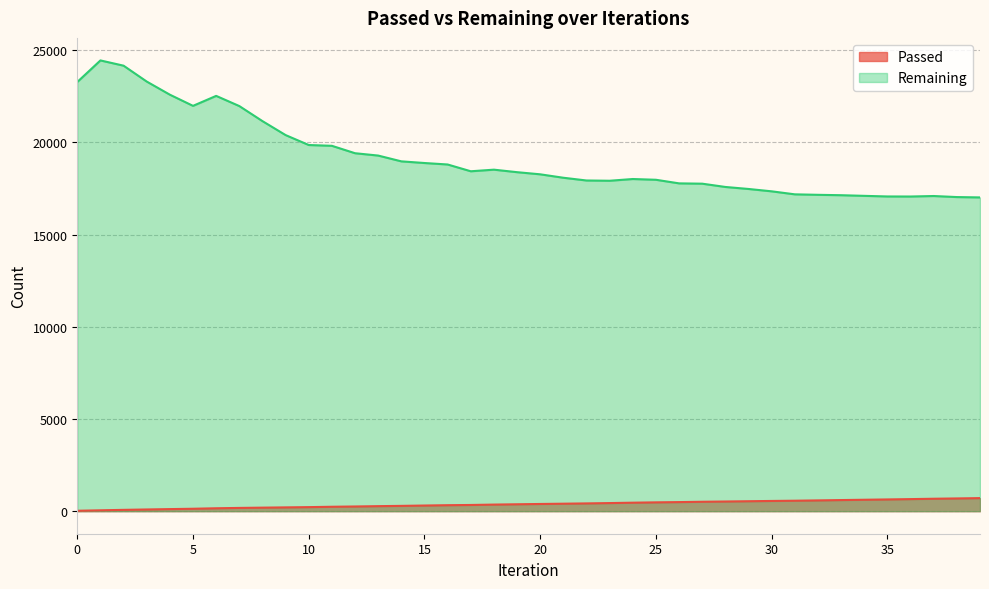

At which category does Remaining reach its first local valley?

5